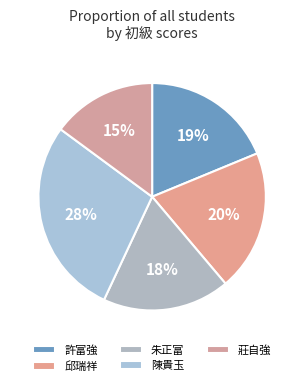

To the nearest percent, what is the average slice percentage?

20%